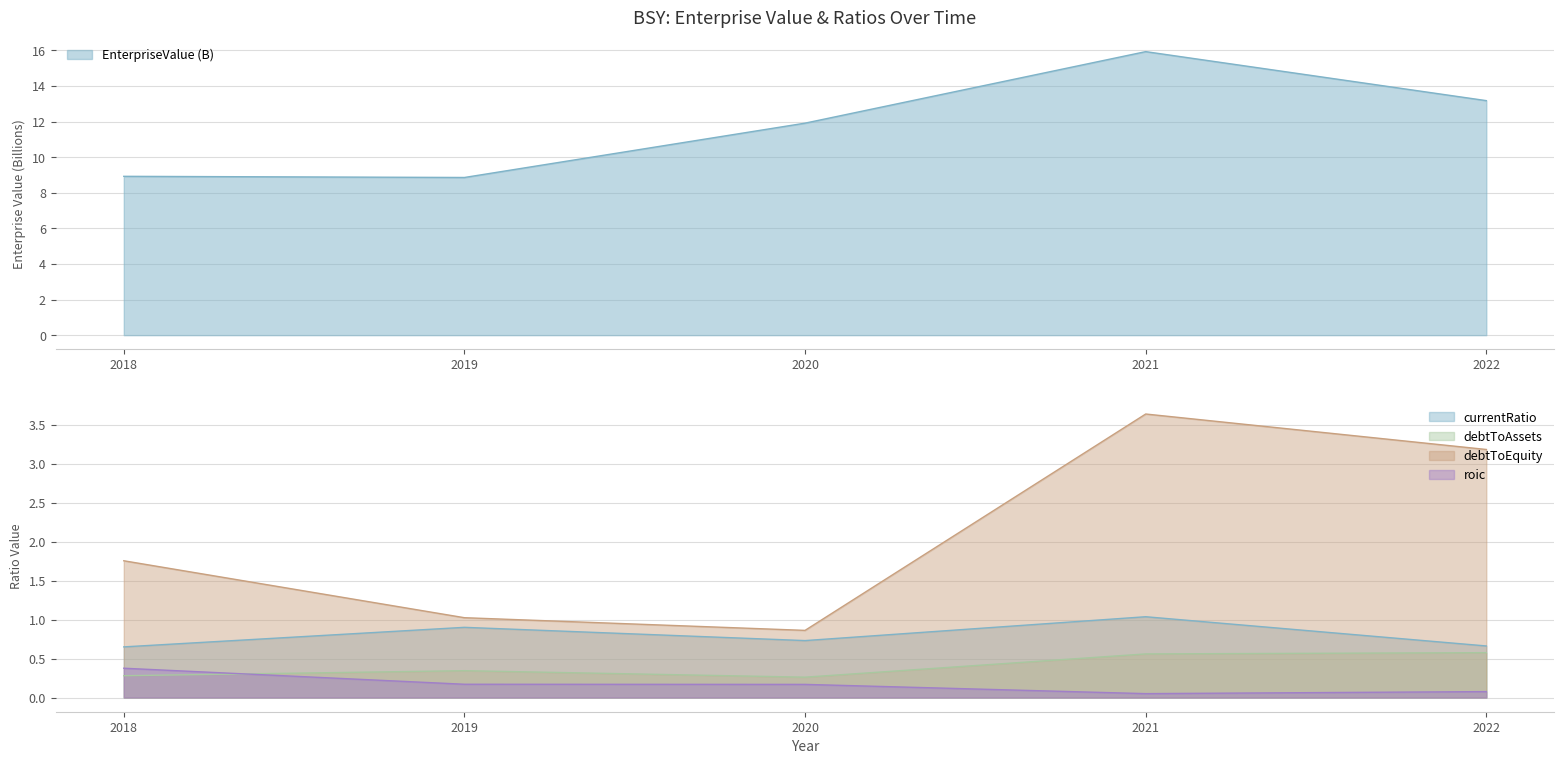

Is it true that EnterpriseValue equals 8.9 at 2019?

True